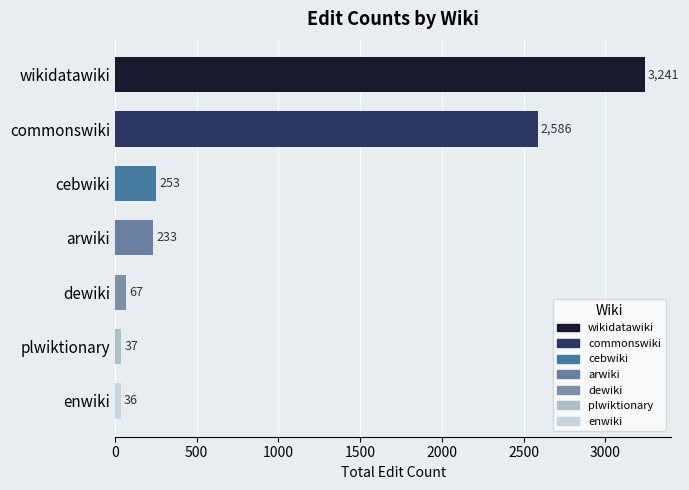

List the labels in order of value, largest first.

wikidatawiki, commonswiki, cebwiki, arwiki, dewiki, plwiktionary, enwiki